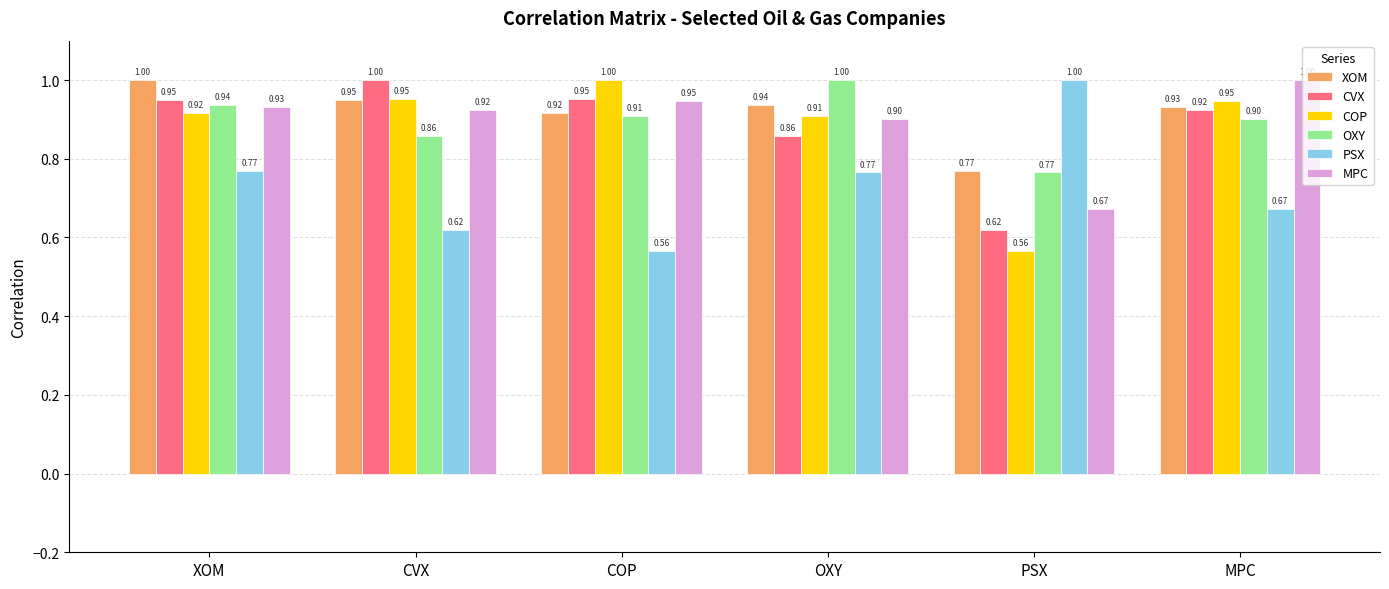

The value of MPC at OXY is 1.5. True or false?

False